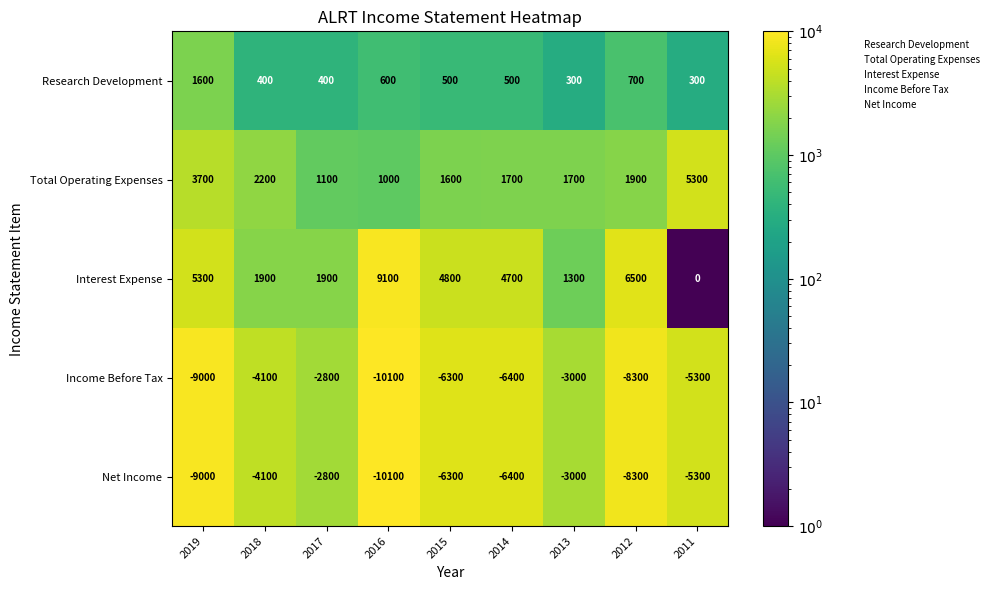

At which category does the chart reach its minimum across all series?

2016